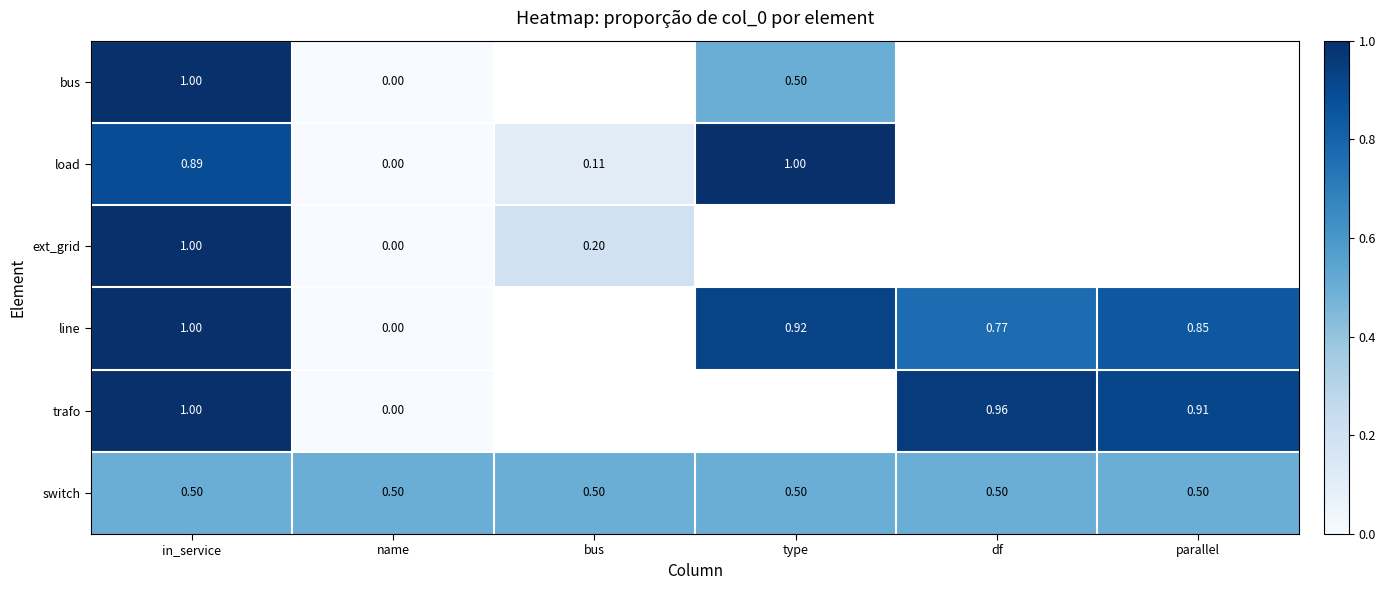

Is the value of load at in_service greater than the value of trafo at parallel?

No